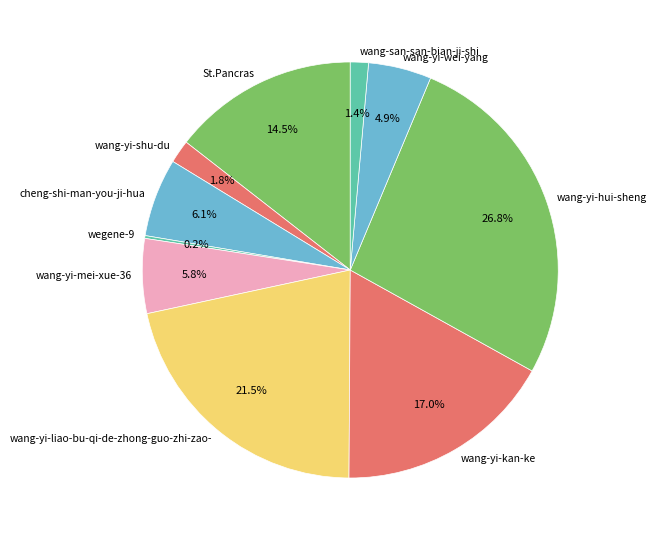

Is there any slice that represents more than half of the pie?

No